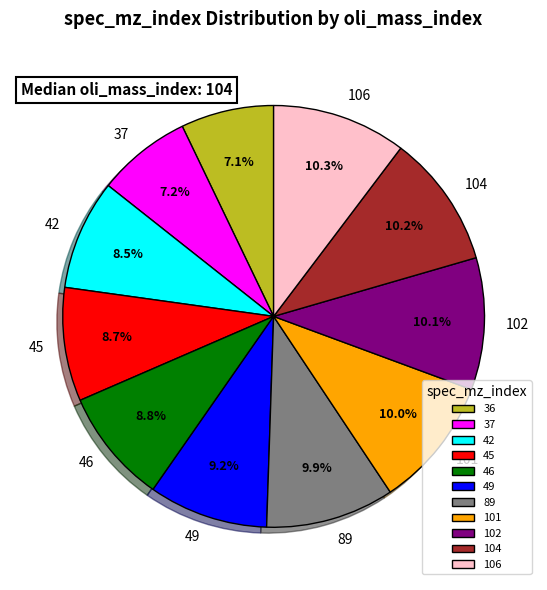

Does any single category account for the majority?

No